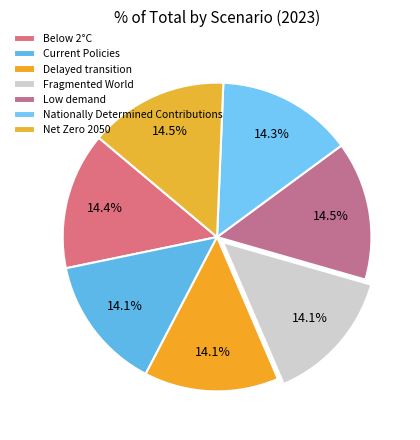

Does Nationally Determined Contributions account for over 50% of the chart?

No